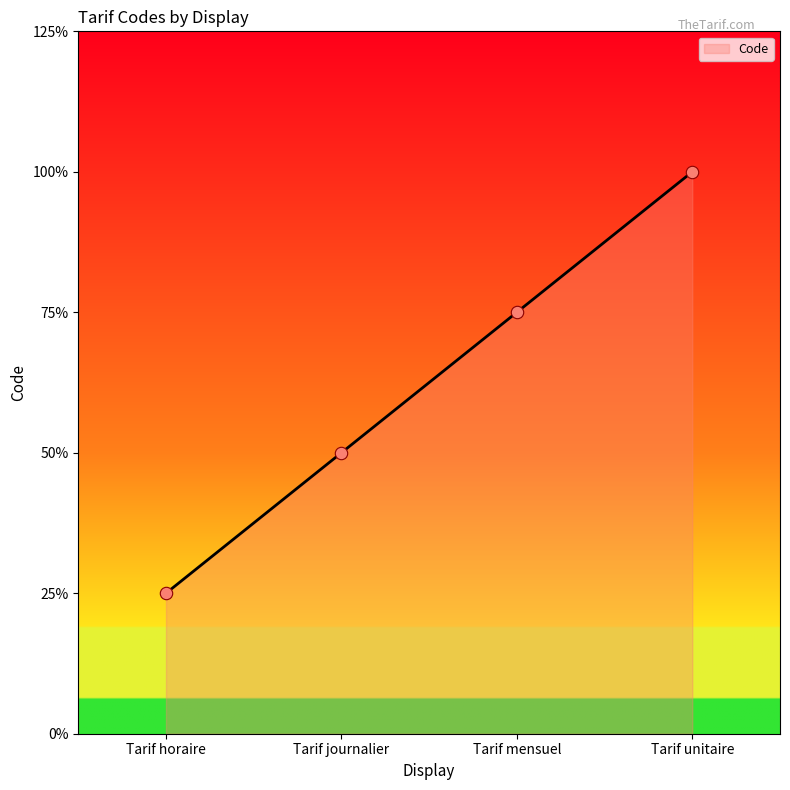

What is the ratio of the value at Tarif mensuel to the value at Tarif horaire?

3.0